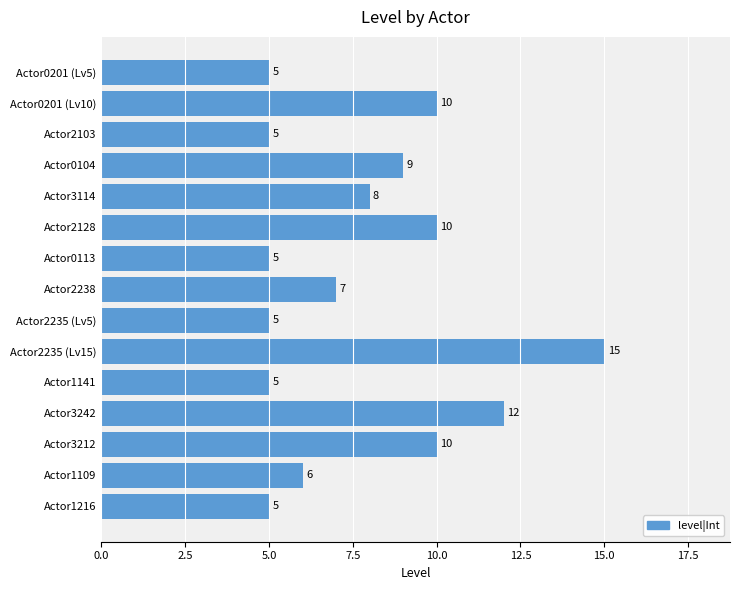

What is the difference between the maximum and minimum values?

10